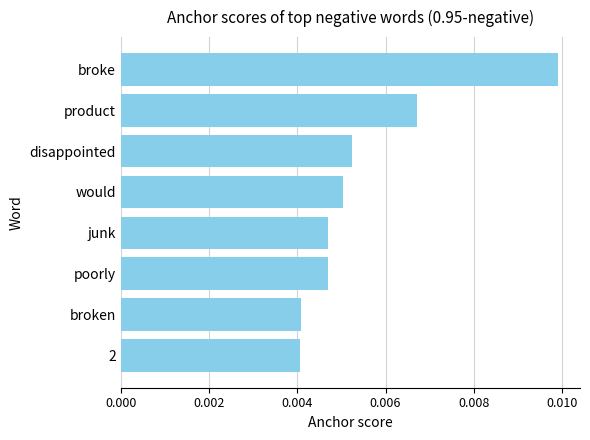

How many values are between 0 and 1?

8